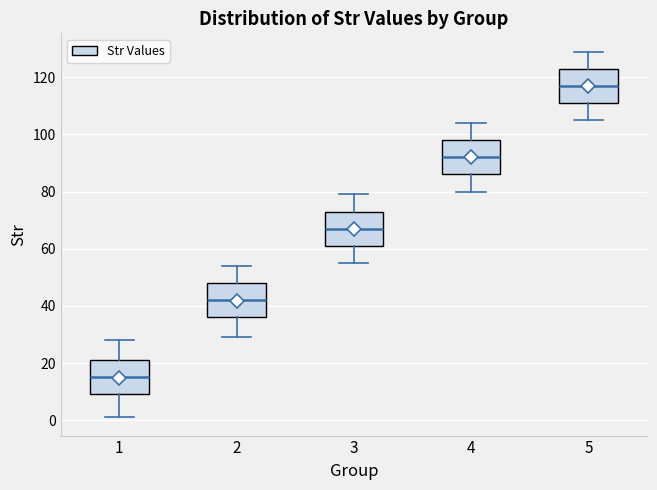

Which box has the lowest median line?

1